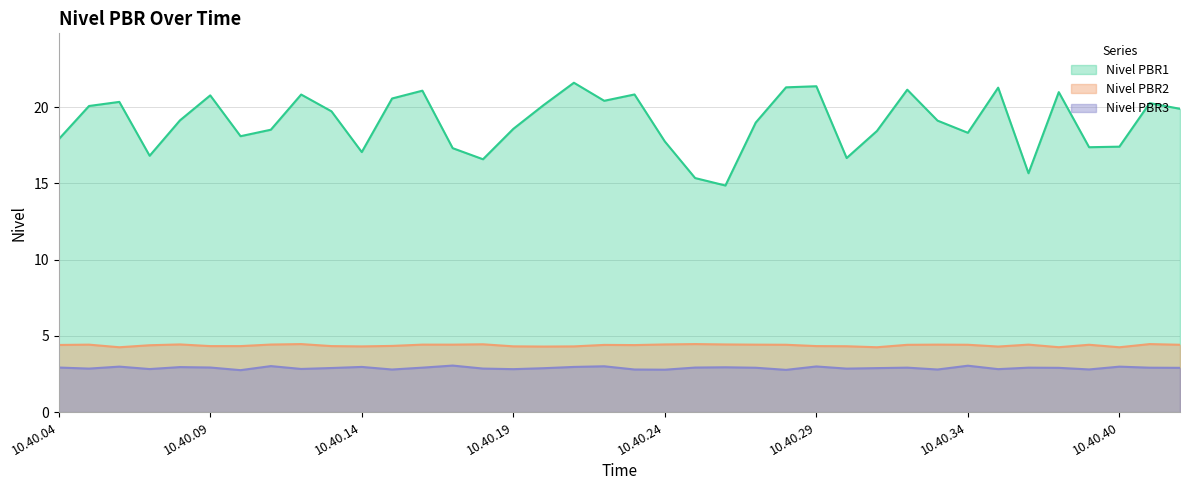

At which category does Nivel PBR3 reach its first local peak?

10.40.06